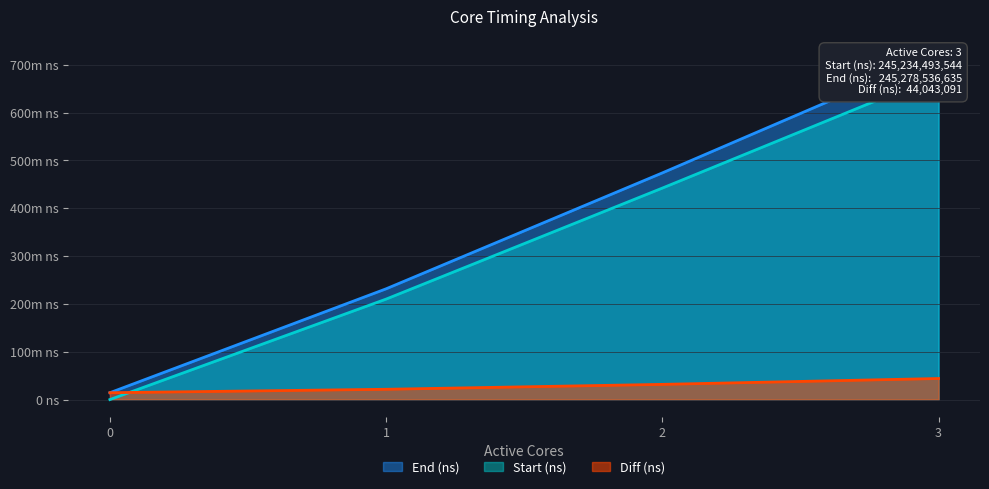

What are all the series names shown in the legend?

Start (ns), End (ns), Diff (ns)